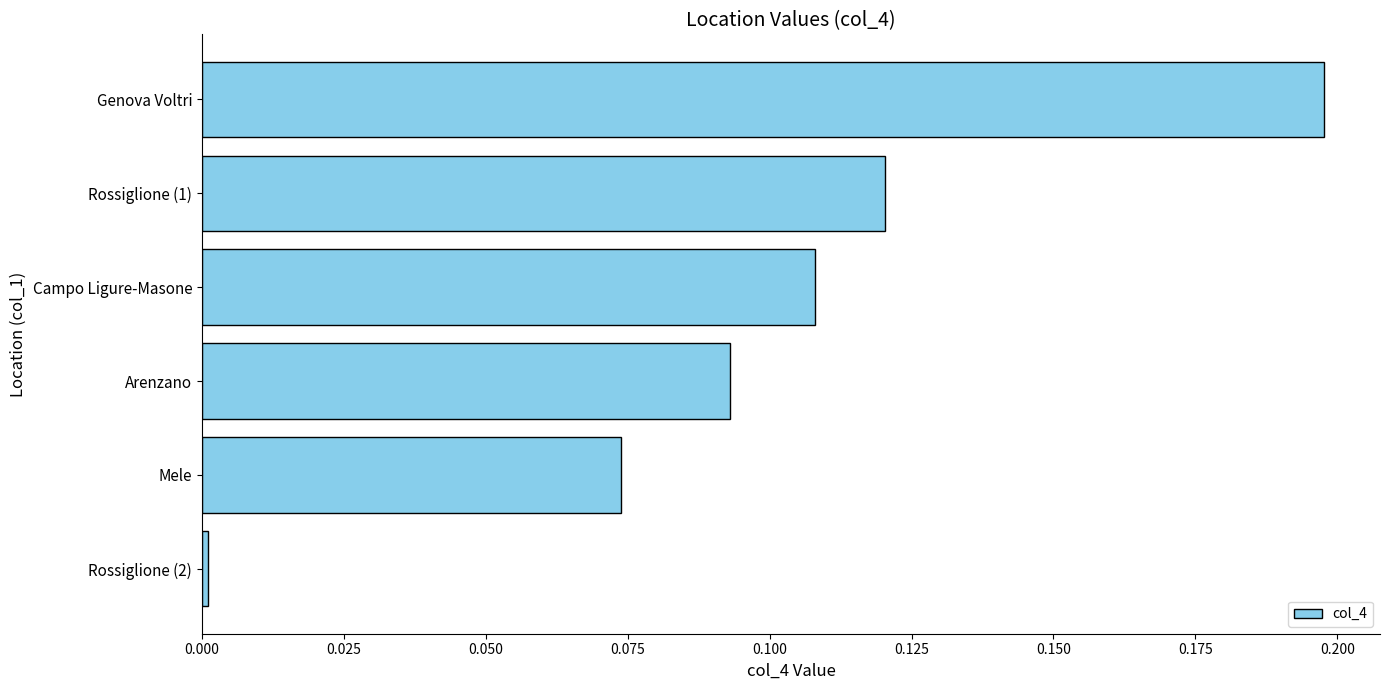

At which category does the chart reach its peak across all series?

Genova Voltri